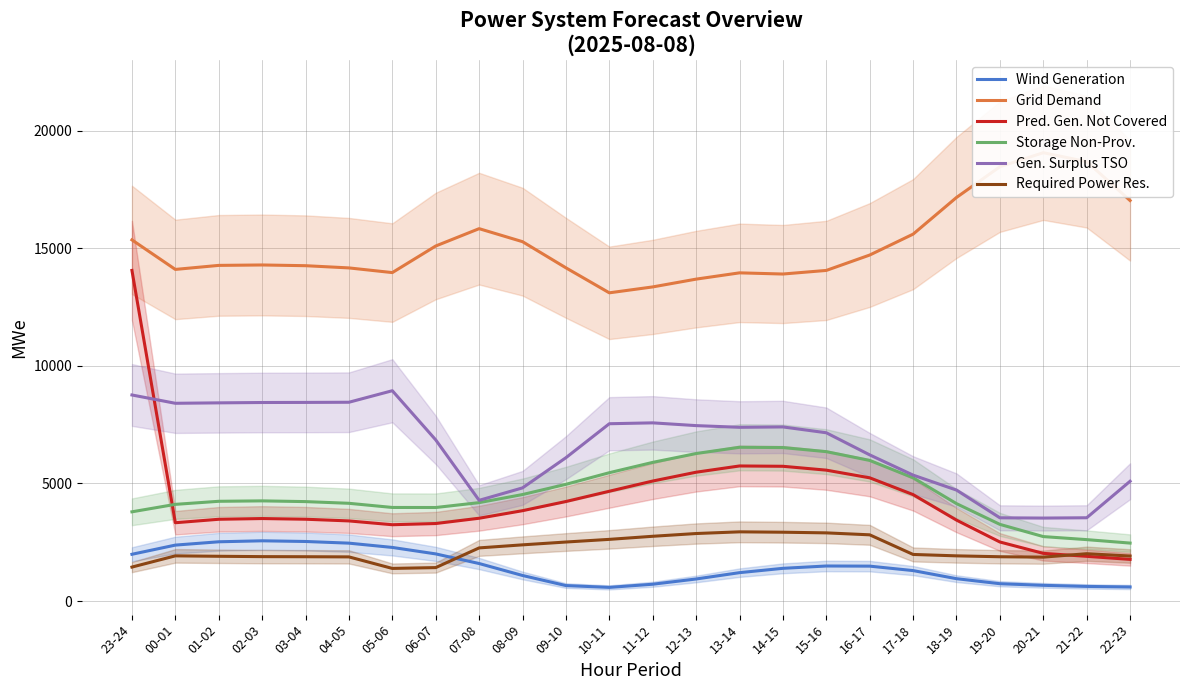

Which series changed the most between 05-06 and 19-20?

Gen. Surplus TSO